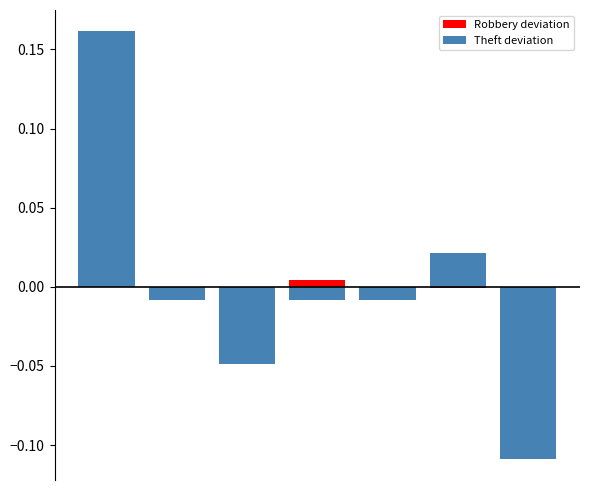

How many bars are there in each group?

2